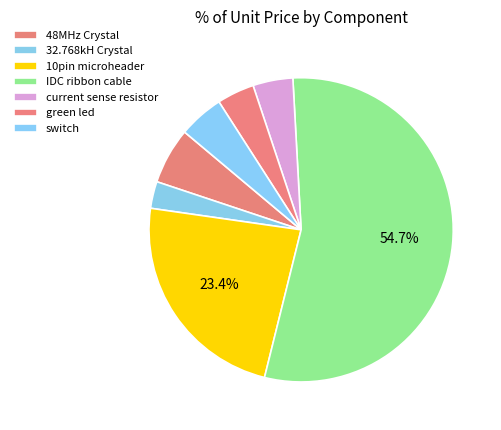

What is the majority slice?

IDC ribbon cable